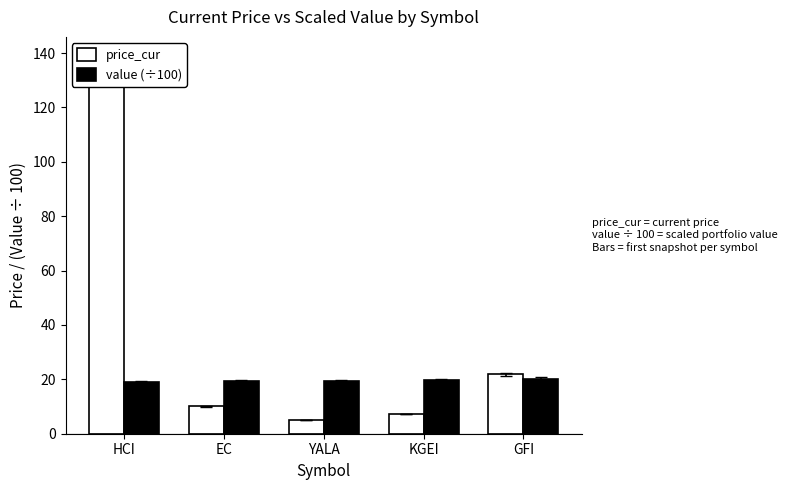

List the series in order of their overall mean, lowest first.

value (÷100), price_cur